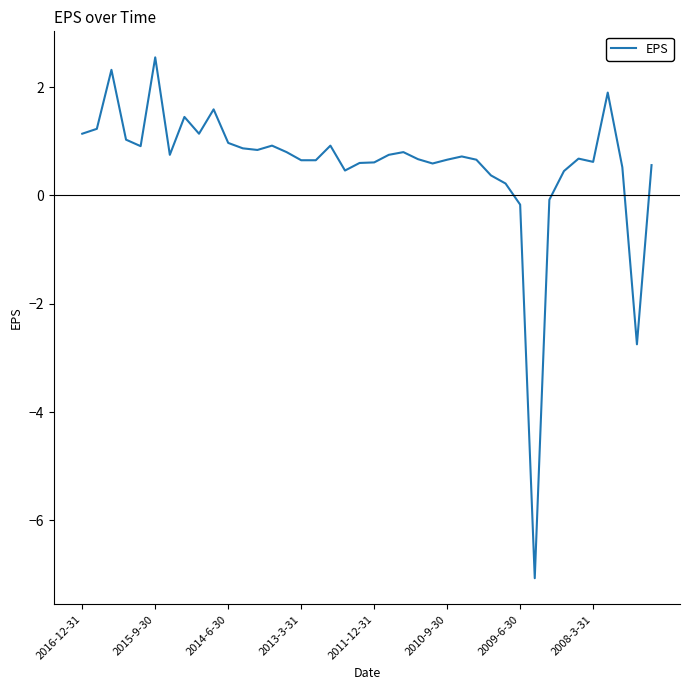

What is the difference between the maximum and minimum values?

9.6